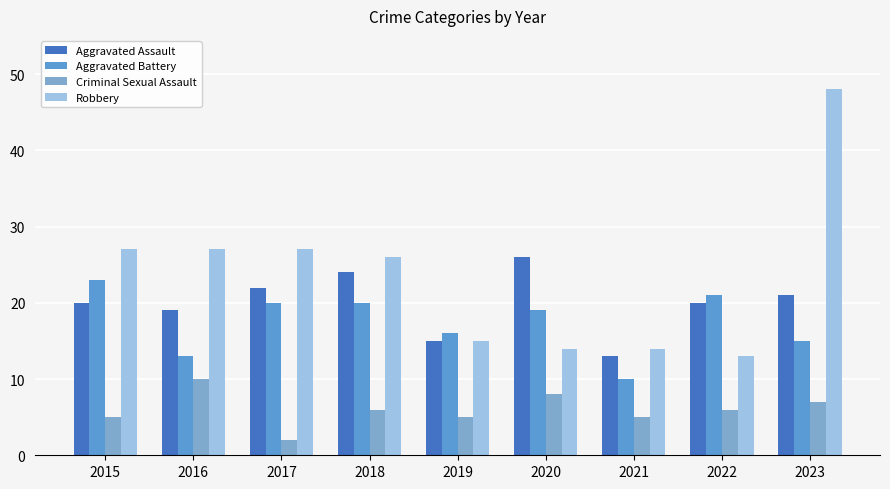

Reading left to right, what are all the values shown in this chart?

Aggravated Assault: 20	19	22	24	15	26	13	20	21
Aggravated Battery: 23	13	20	20	16	19	10	21	15
Criminal Sexual Assault: 5	10	2	6	5	8	5	6	7
Robbery: 27	27	27	26	15	14	14	13	48